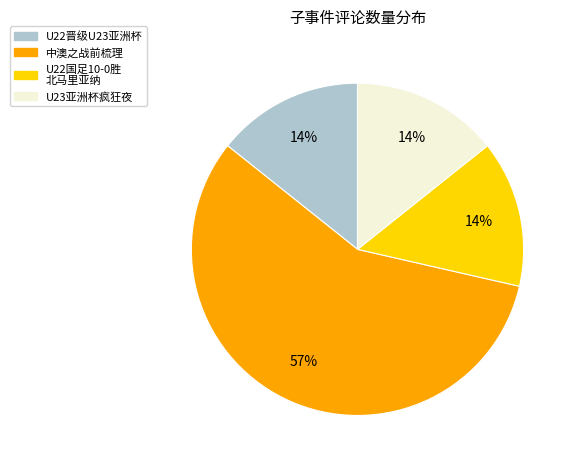

Count the number of slices in the pie.

4